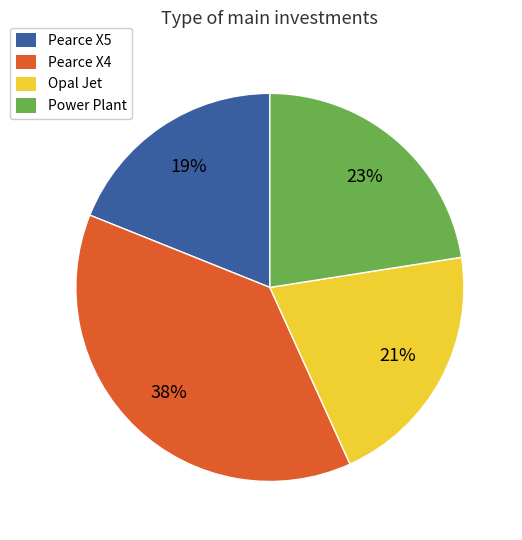

How many slices are in this pie chart?

4